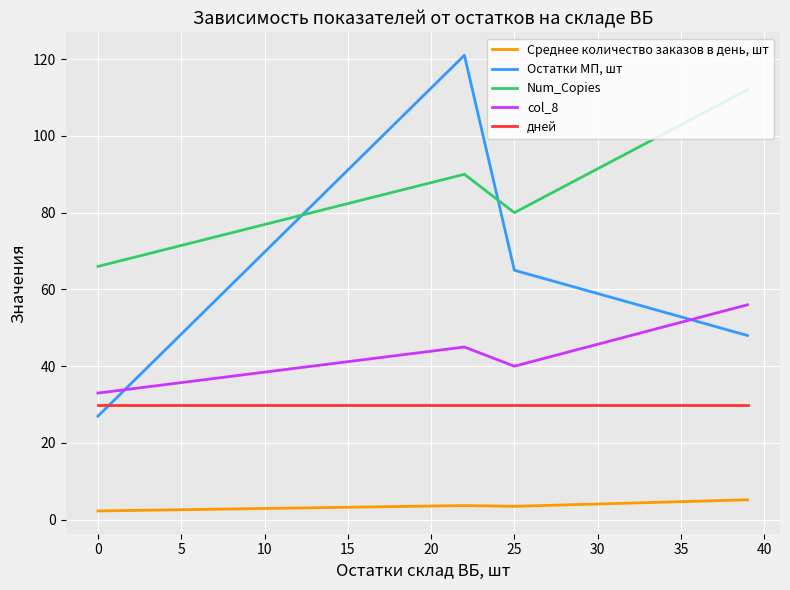

Which series has the widest spread of values?

Остатки МП, шт